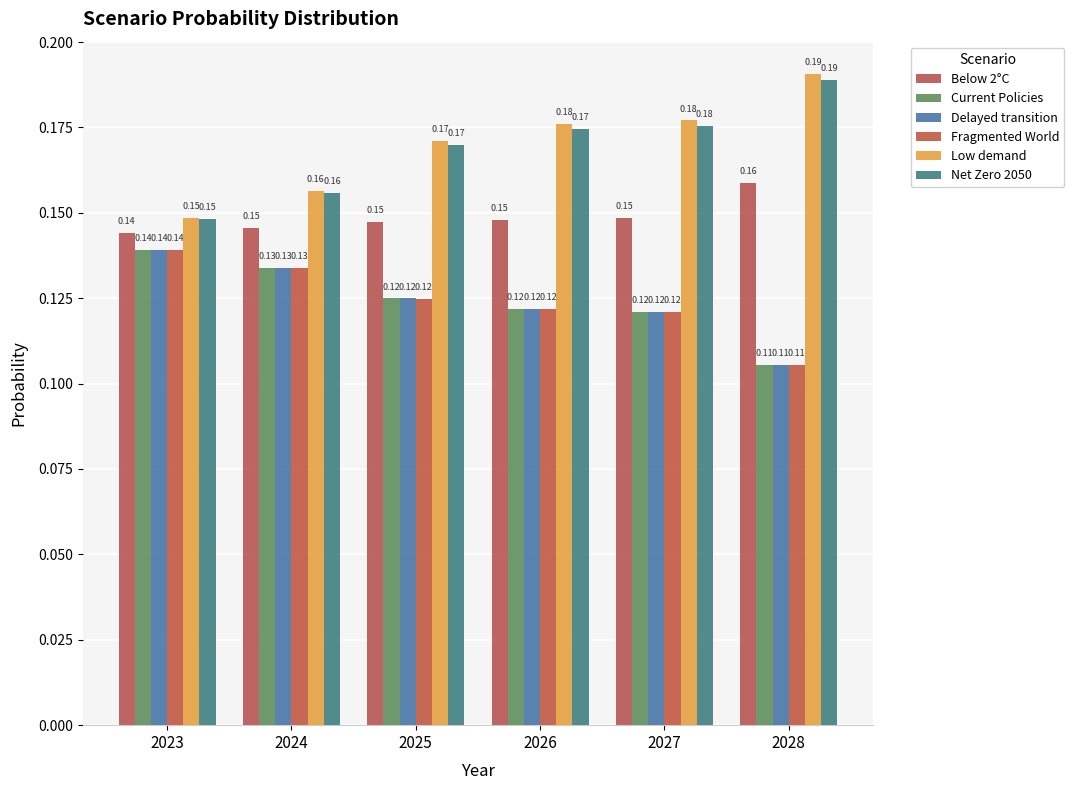

Which series has the widest spread of values?

Low demand